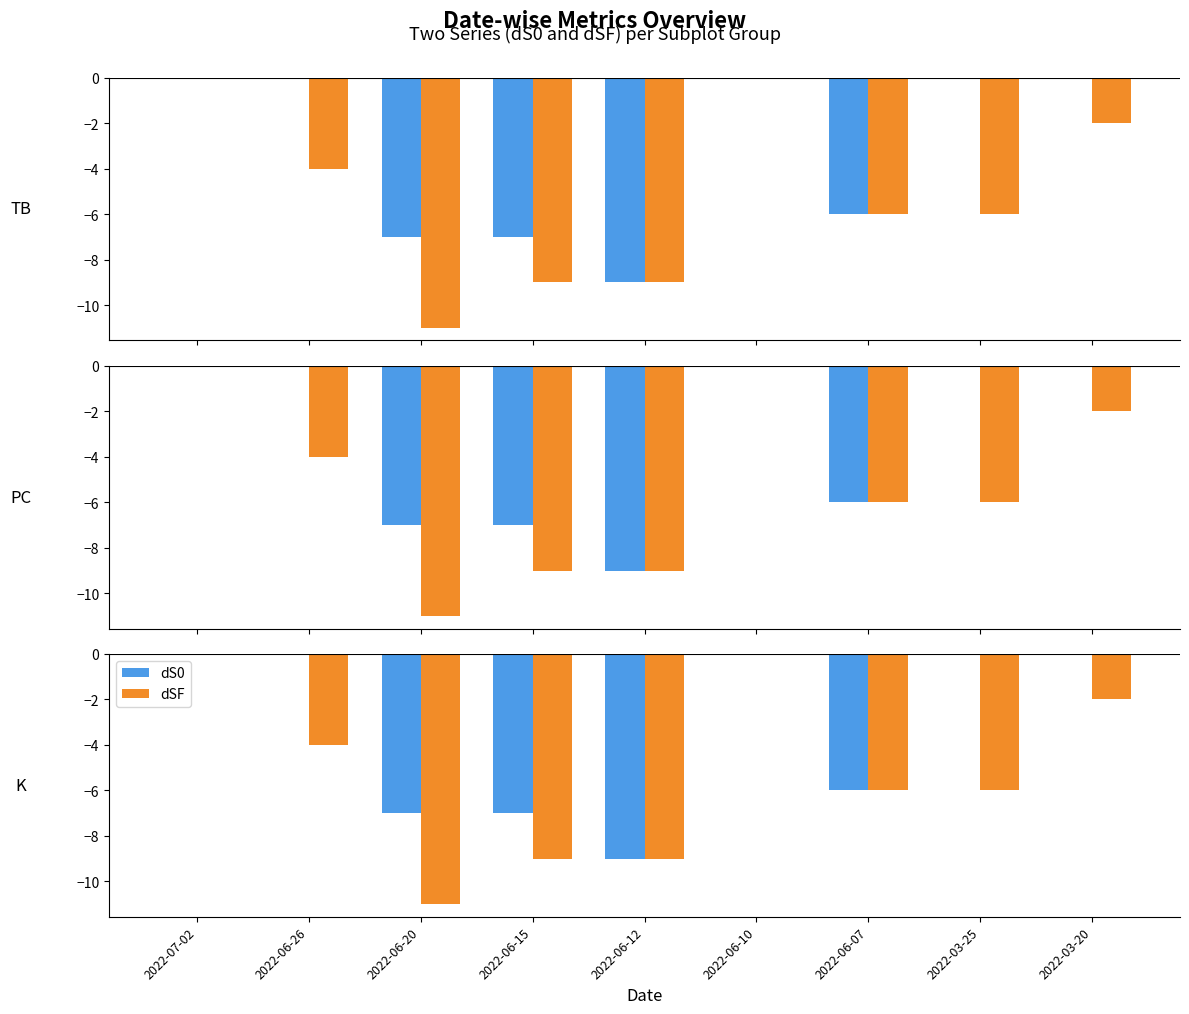

The value of dSF at 2022-06-20 is -3. True or false?

False